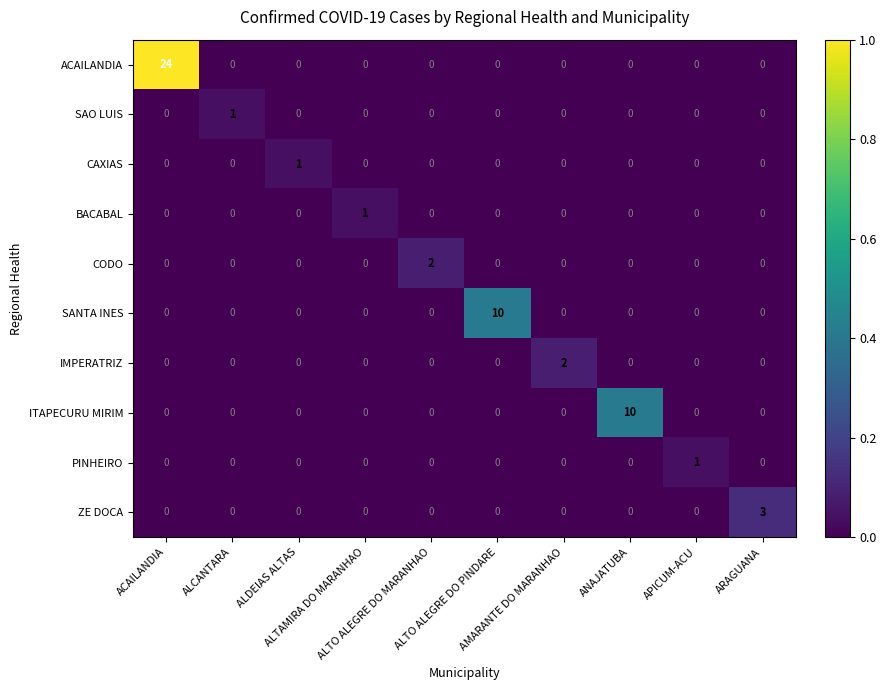

Count the ITAPECURU MIRIM values in the range 0 to 1.

9